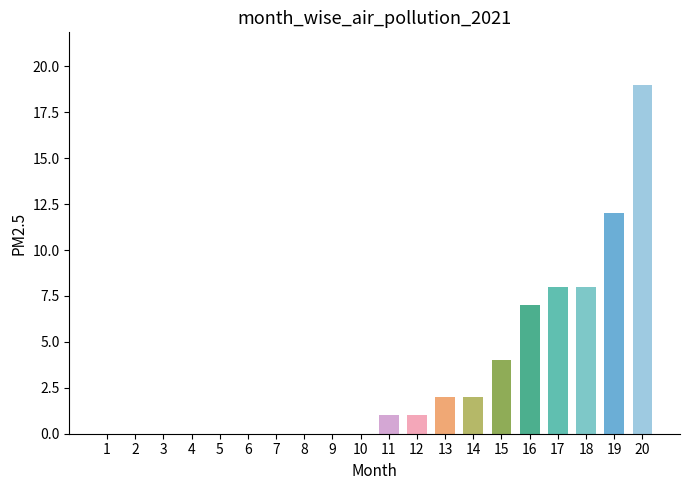

Read the value at 17.

8